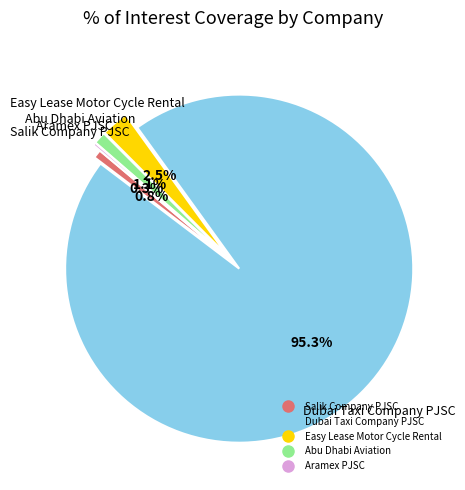

Which slice is the largest?

Dubai Taxi Company PJSC